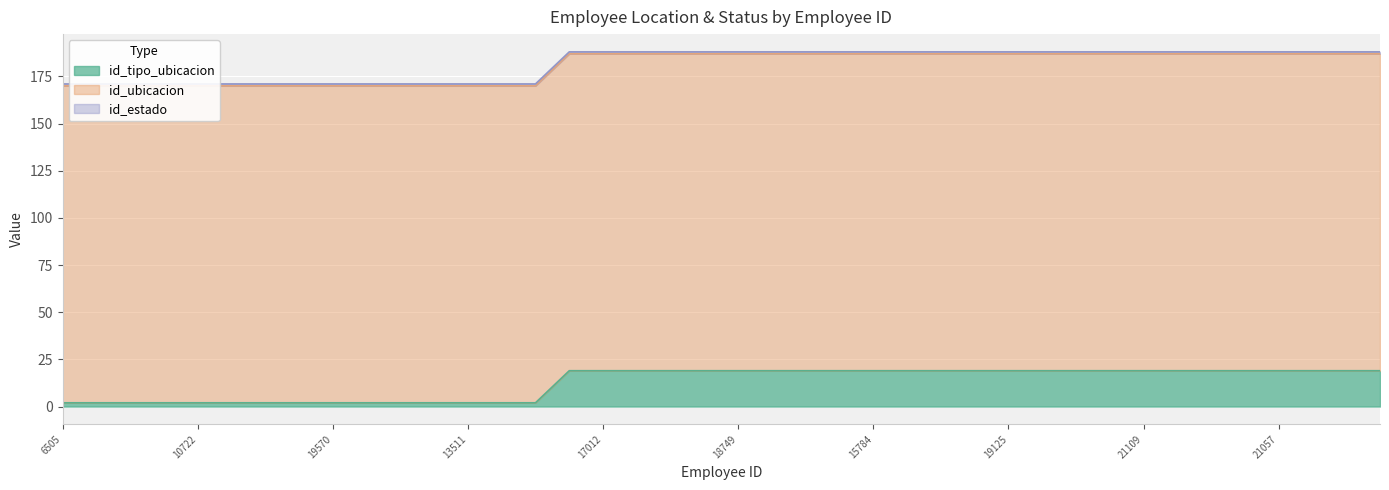

What is the lowest value of the id_estado series?

1